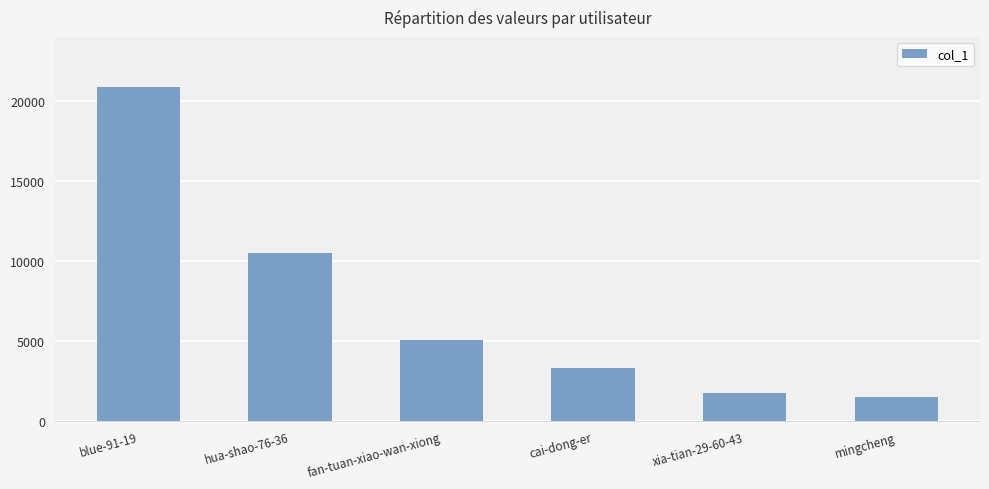

Rank the categories by value from highest to lowest.

blue-91-19, hua-shao-76-36, fan-tuan-xiao-wan-xiong, cai-dong-er, xia-tian-29-60-43, mingcheng